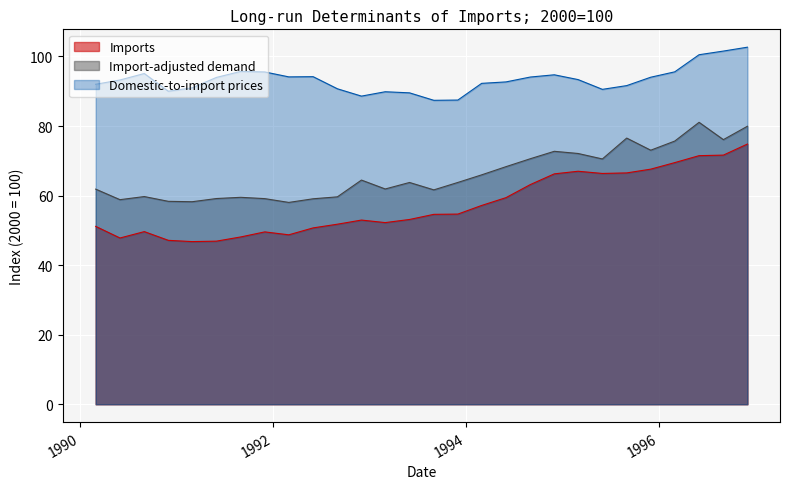

Rank the categories by Domestic-to-import prices value from highest to lowest.

1996-12-01, 1996-09-01, 1996-06-01, 1991-09-01, 1996-03-01, 1991-12-01, 1990-09-01, 1994-12-01, 1992-06-01, 1992-03-01, 1994-09-01, 1995-12-01, 1991-06-01, 1995-03-01, 1990-06-01, 1994-06-01, 1994-03-01, 1990-03-01, 1995-09-01, 1991-03-01, 1992-09-01, 1995-06-01, 1990-12-01, 1993-03-01, 1993-06-01, 1992-12-01, 1993-12-01, 1993-09-01